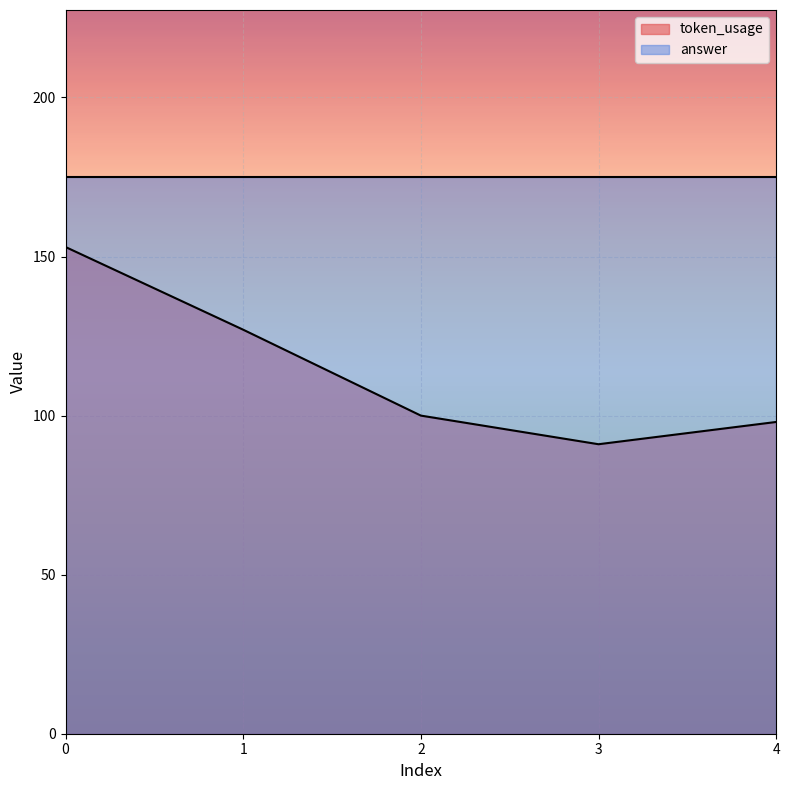

Reading right to left, transcribe all the data shown in this chart.

4=98	3=91	2=100	1=127	0=153